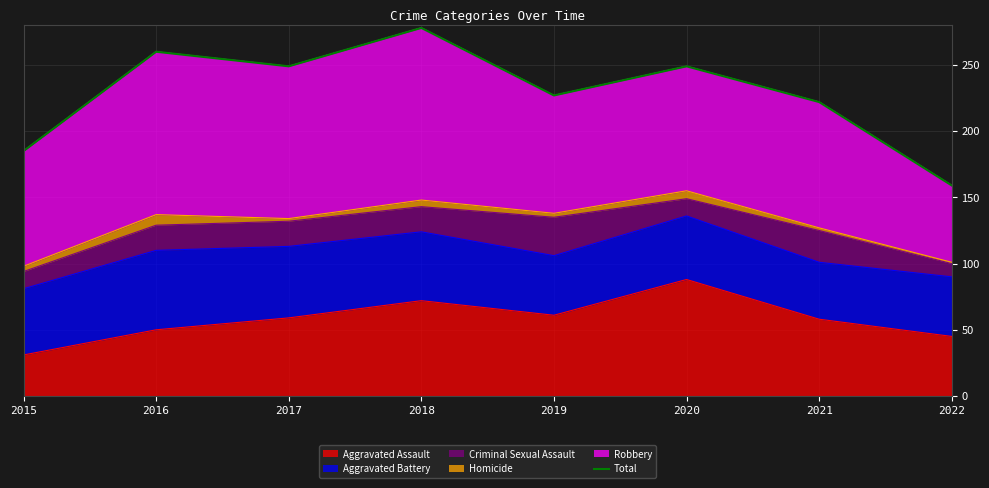

Reading left to right, list all the values displayed in this chart.

2015=185	2016=260	2017=249	2018=278	2019=227	2020=249	2021=222	2022=159